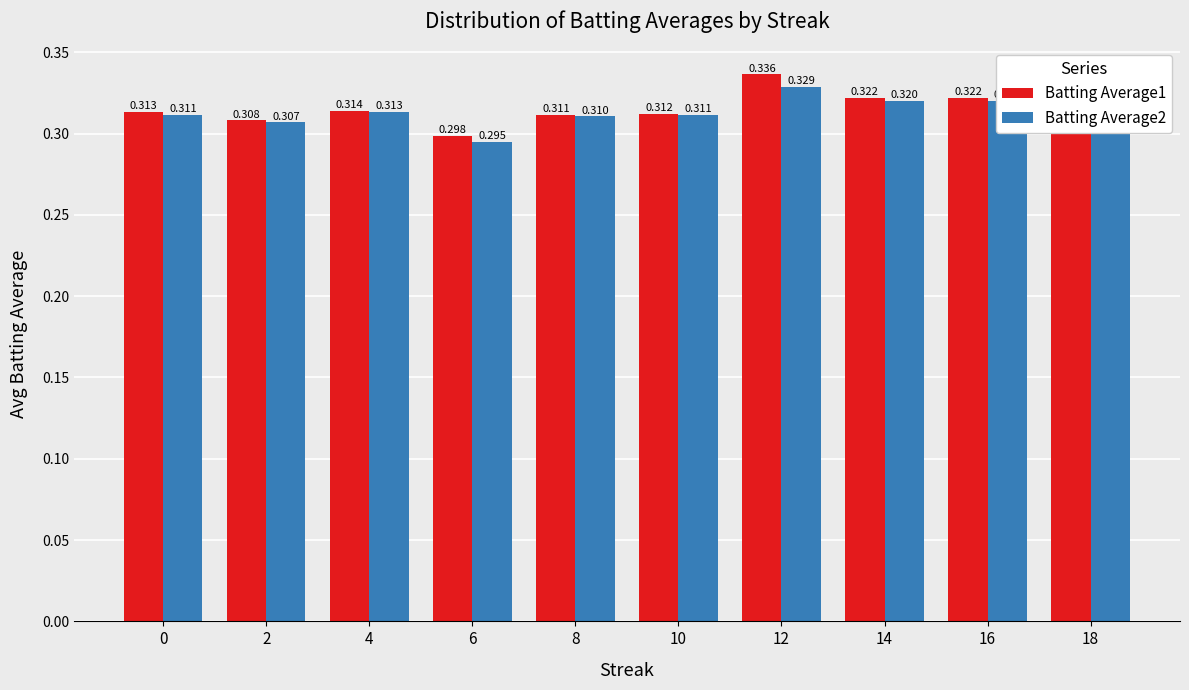

Count the number of categories in the chart.

10